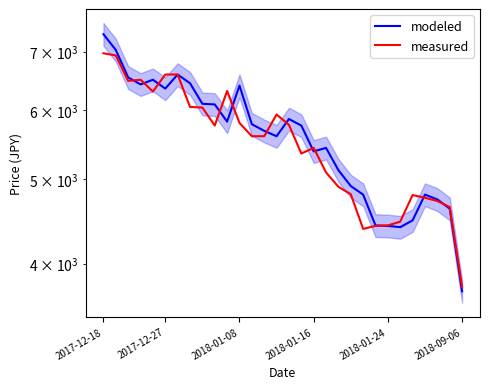

Is it true that measured equals 9759 at 2018-01-08?

False